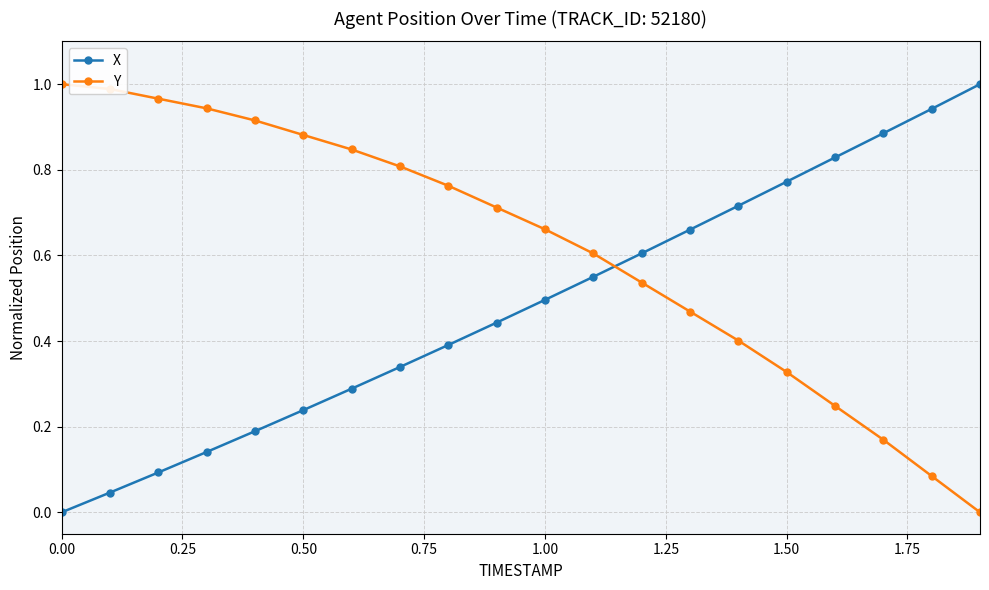

What are all the series names shown in the legend?

X, Y